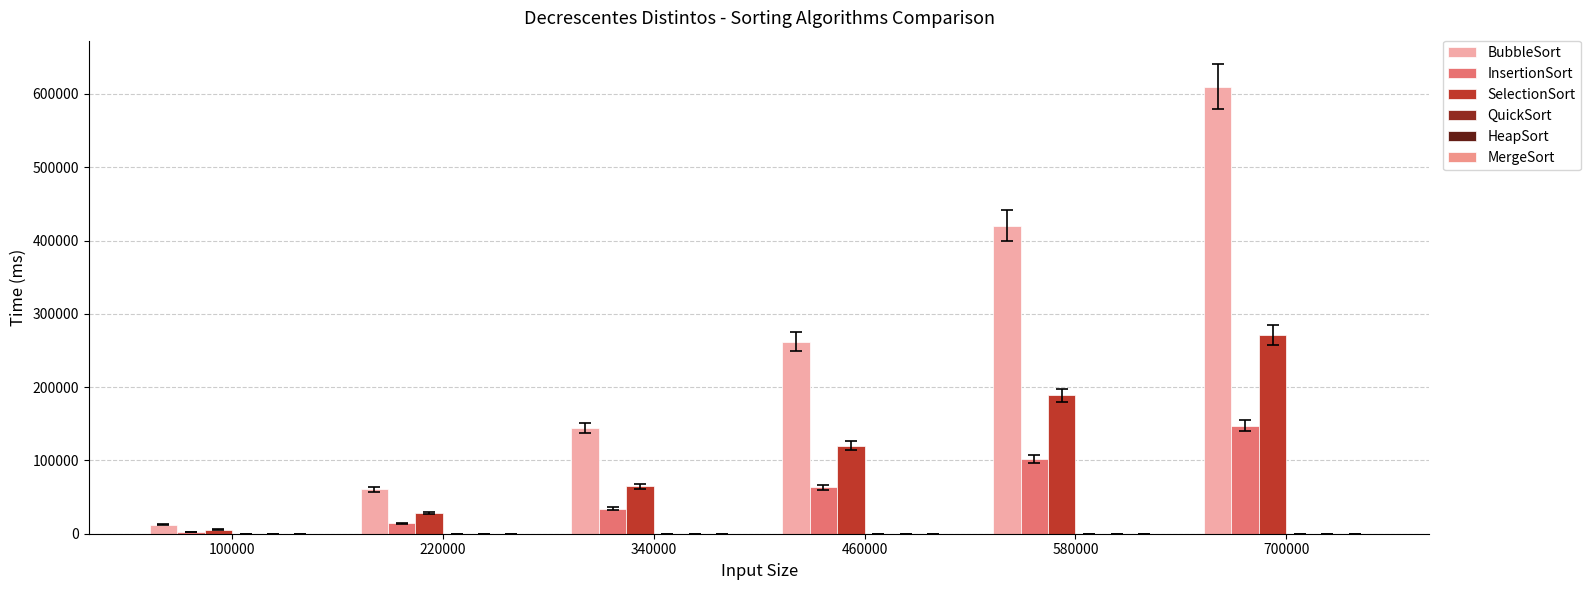

How many groups of bars are there?

6